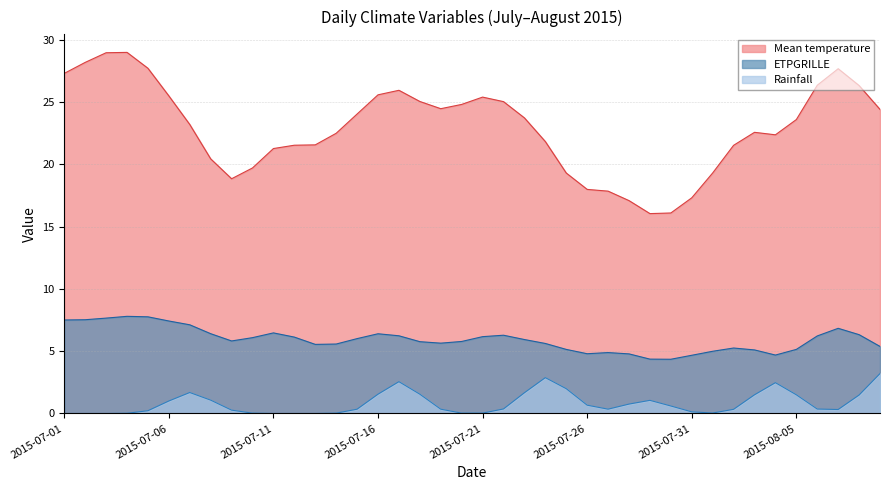

Does the chart display data point markers on the line(s)?

No